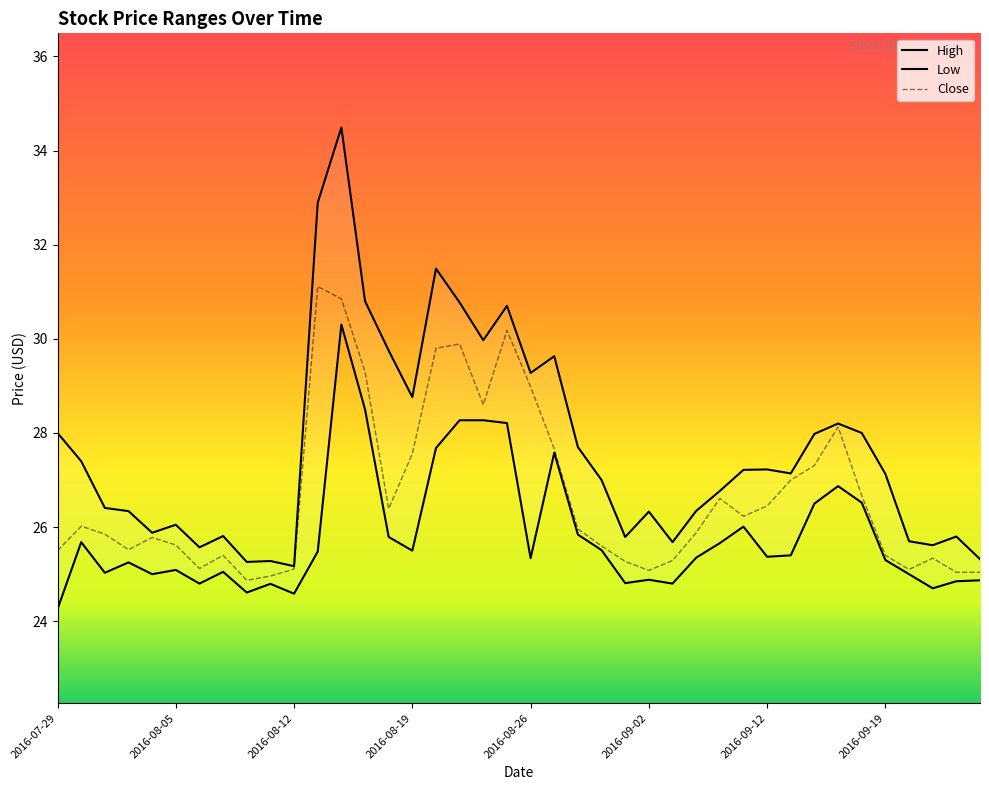

At which category does the chart reach its peak across all series?

12